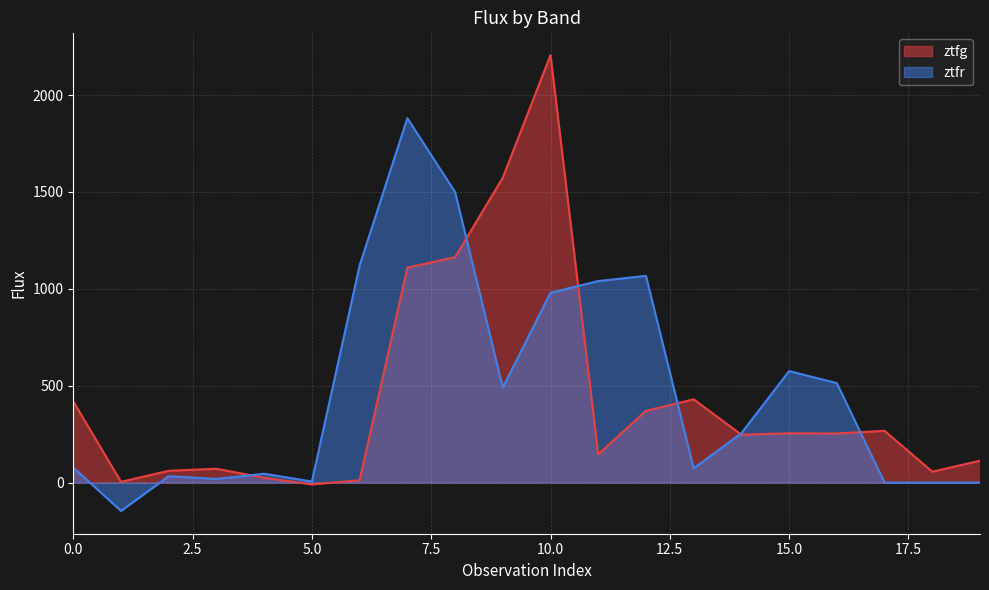

Rank the series by their average value, from lowest to highest.

ztfg, ztfr